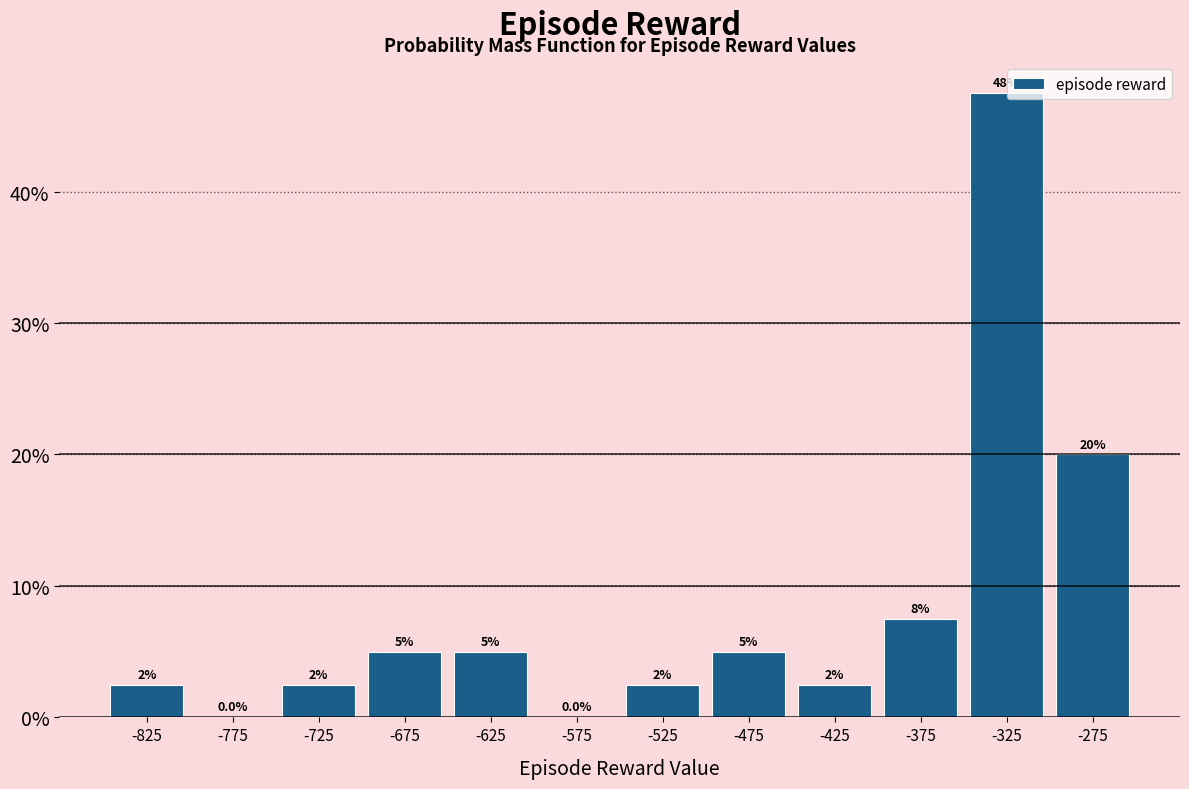

Which range on the x-axis has the tallest bar?

-350 to -300